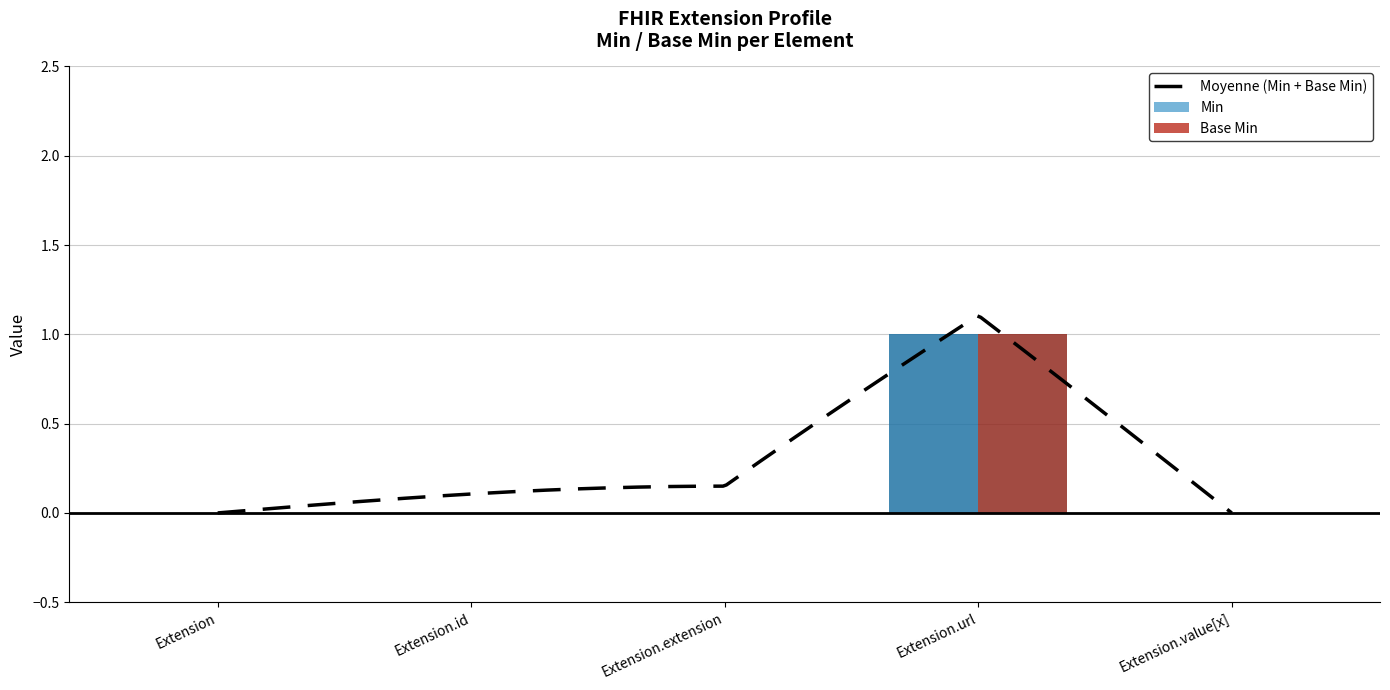

Rank the series by their maximum value, from highest to lowest.

Min, Base Min